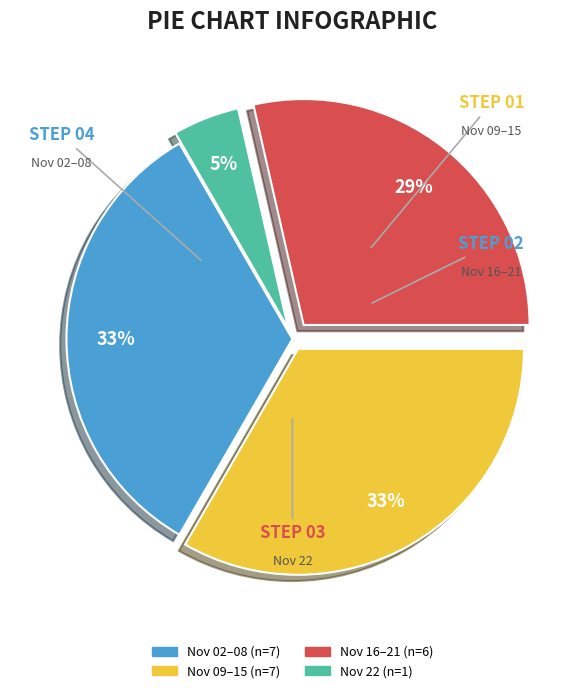

Is there any slice that represents more than half of the pie?

No